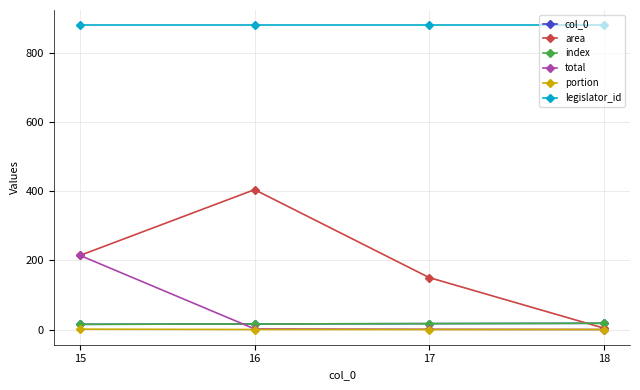

Is this an area chart (filled region under the line)?

No